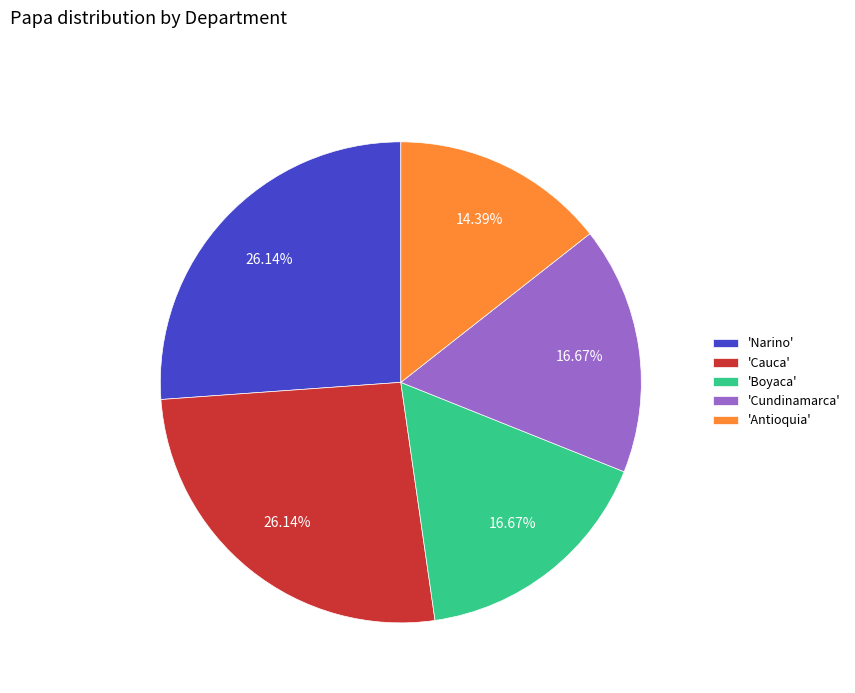

Is there any slice that represents more than half of the pie?

No